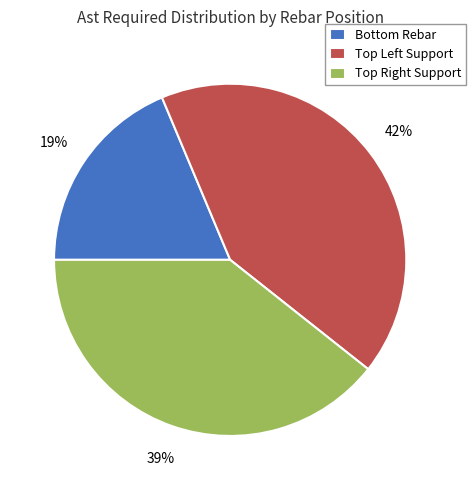

Is there any slice that represents more than half of the pie?

No